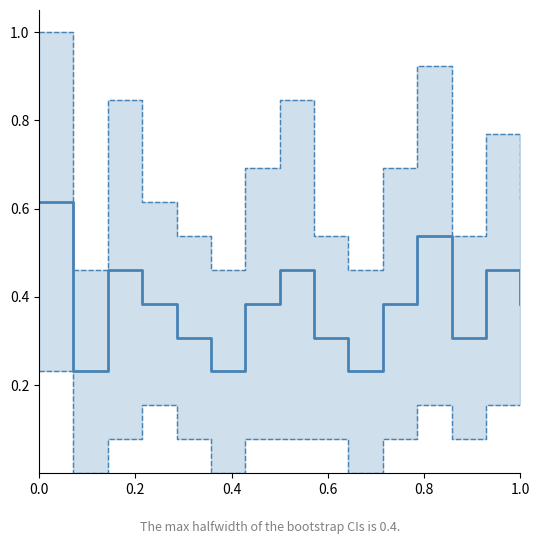

How many series are shown in this chart?

3